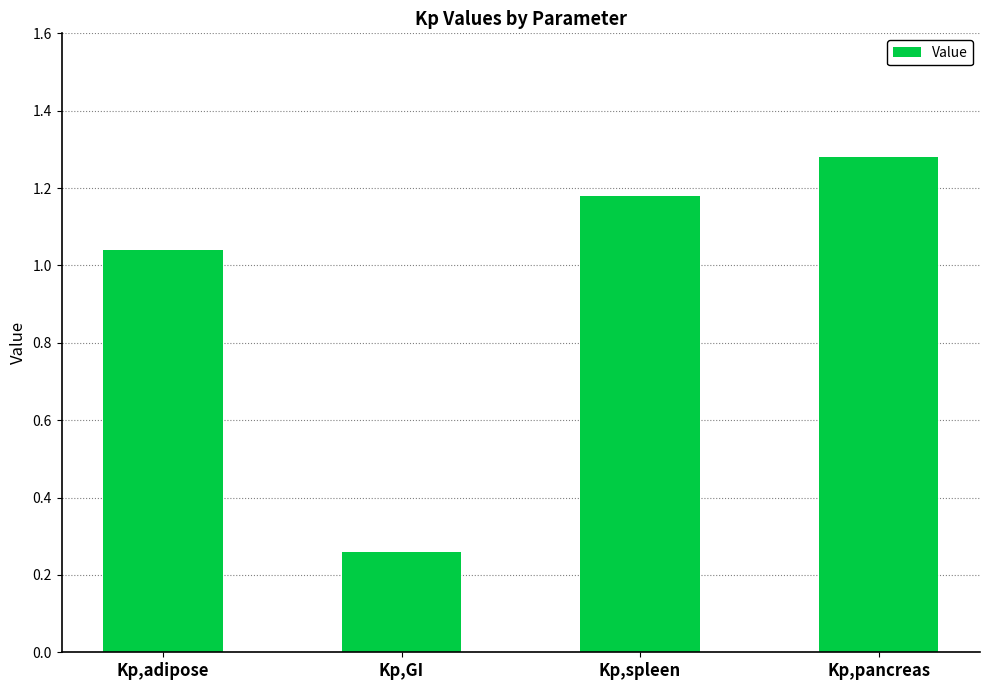

Where does the data first go above 1?

Kp,adipose